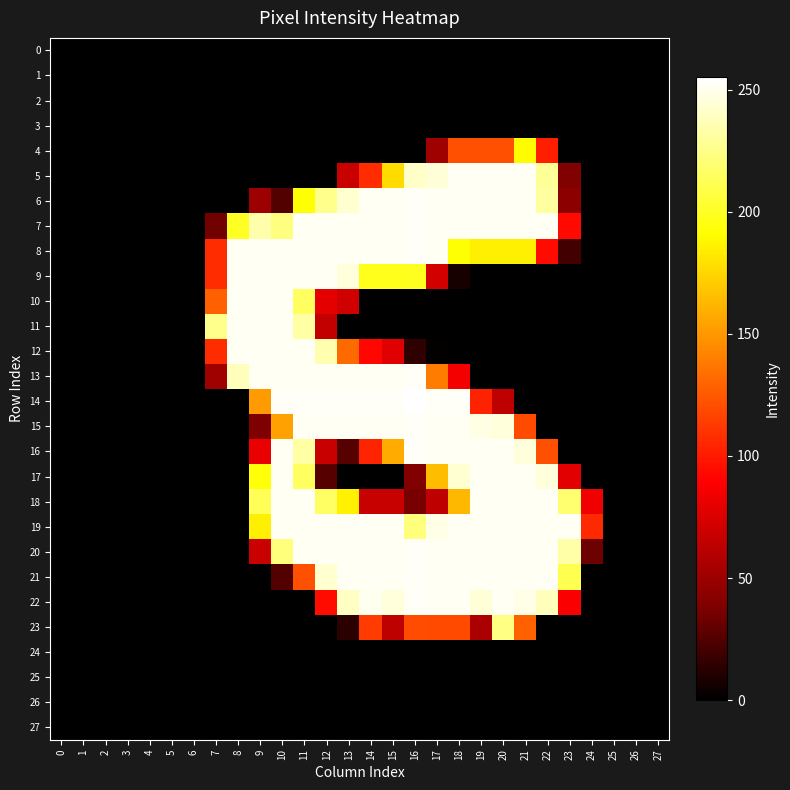

How many data points does each series have?

28